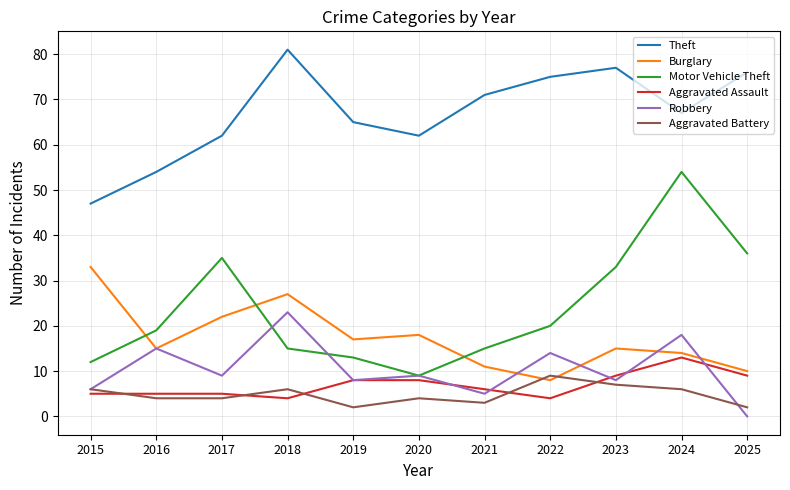

Which series has the widest spread of values?

Motor Vehicle Theft